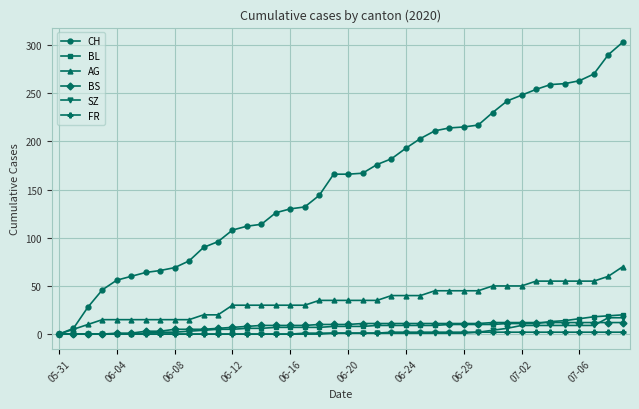

At how many categories does at least one series exceed 221?

10